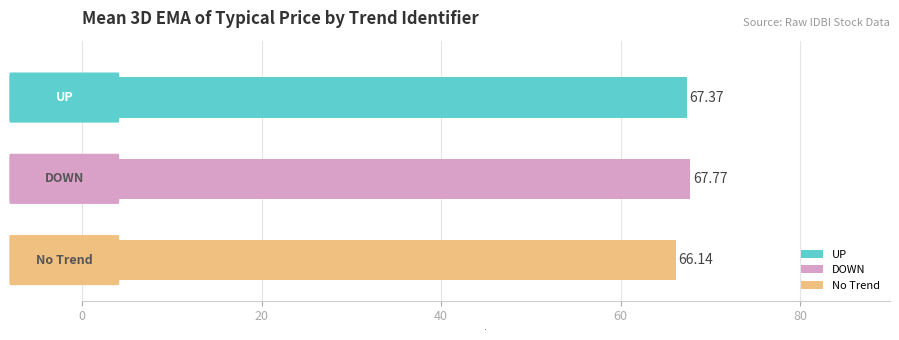

The value of 3D EMA of TYP at DOWN is 119.5. True or false?

False